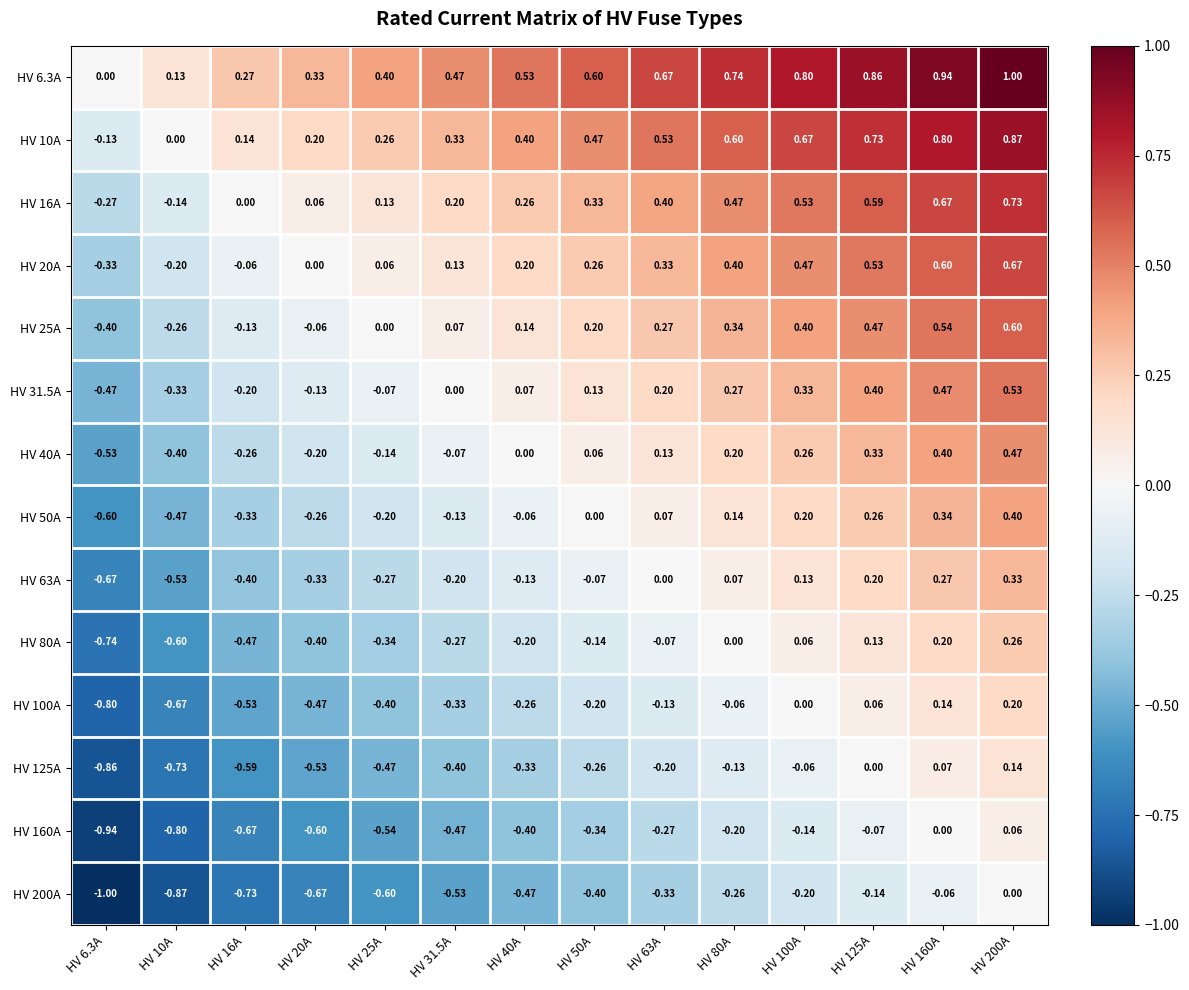

Is the value of HV 40A at HV 160A greater than the value of HV 25A at HV 16A?

Yes